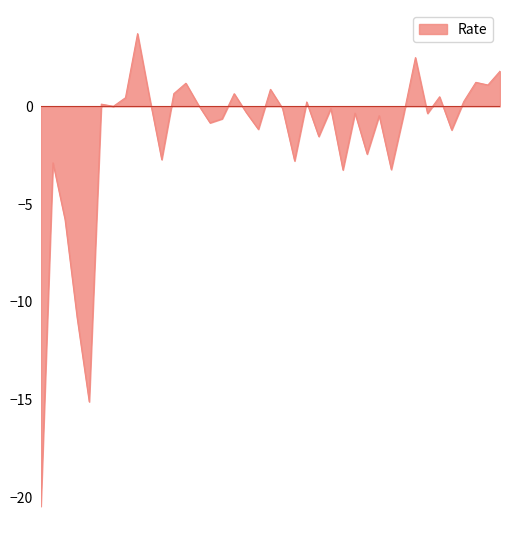

What is the minimum value shown in the chart?

-20.5